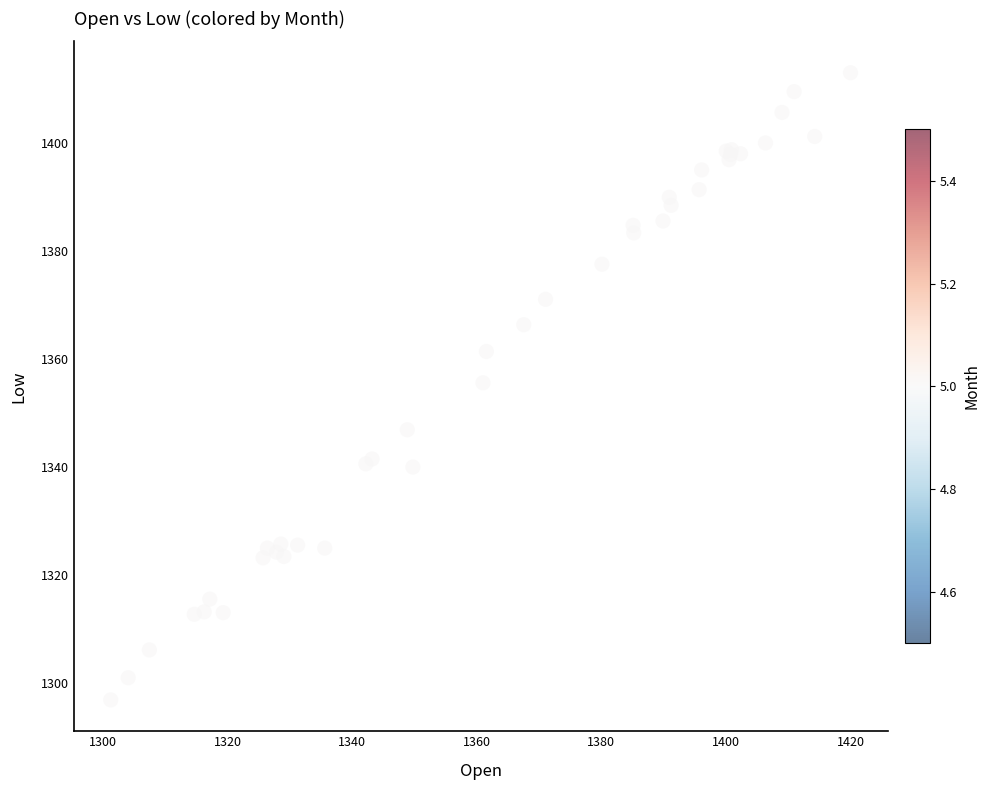

What Y value in the scatter plot is closest to 1354?

1355.6